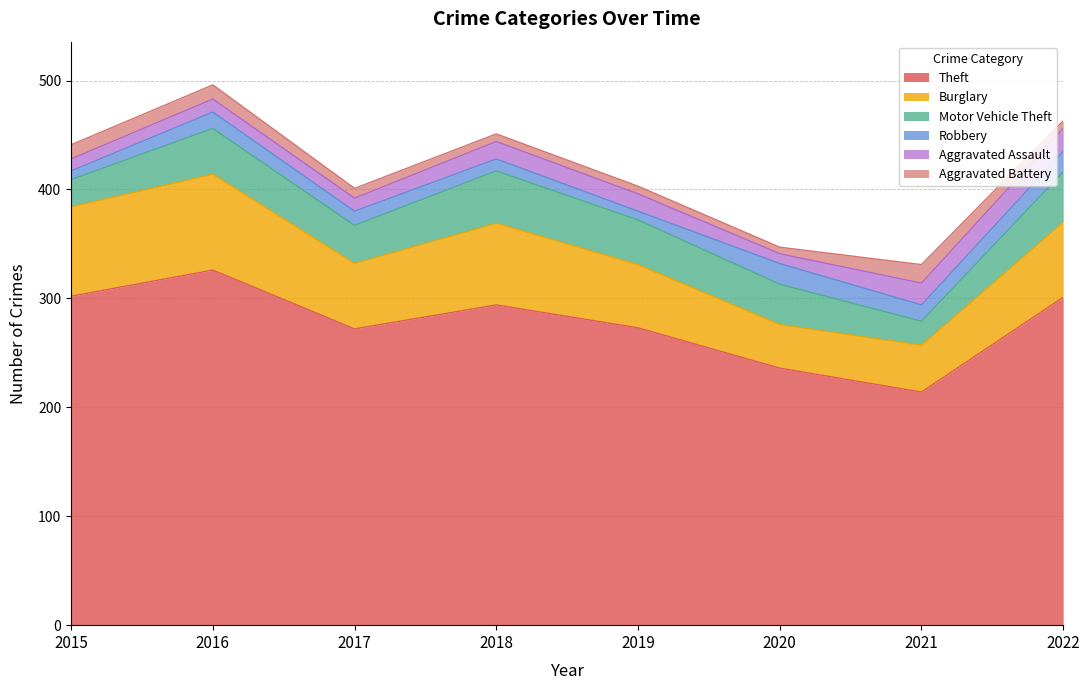

Which series has the largest total across all categories?

Theft